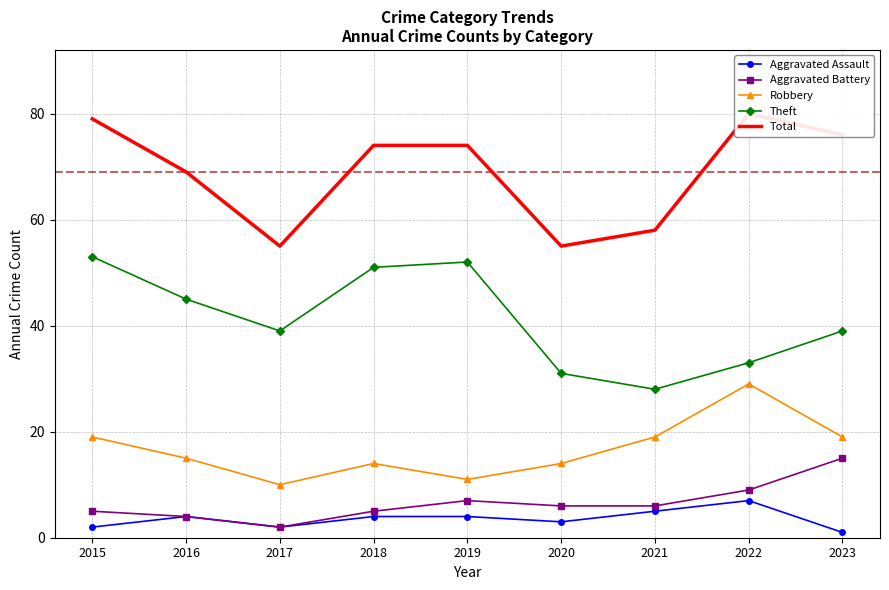

What is the difference between the Robbery values at 2022 and 2019?

18